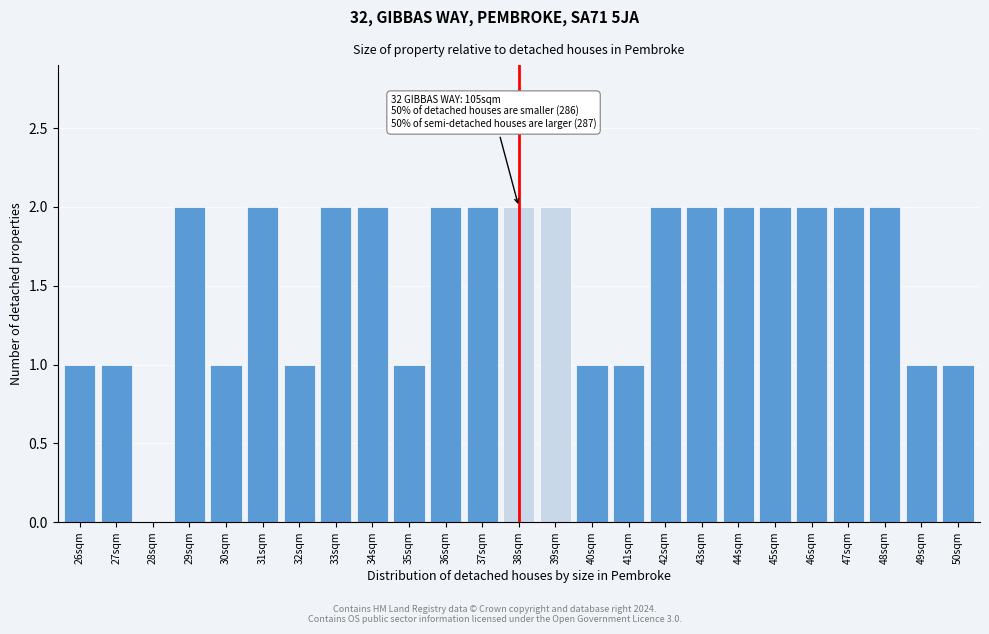

Reading left to right, transcribe all the data shown in this chart.

26sqm=1	27sqm=1	28sqm=0	29sqm=2	30sqm=1	31sqm=2	32sqm=1	33sqm=2	34sqm=2	35sqm=1	36sqm=2	37sqm=2	38sqm=2	39sqm=2	40sqm=1	41sqm=1	42sqm=2	43sqm=2	44sqm=2	45sqm=2	46sqm=2	47sqm=2	48sqm=2	49sqm=1	50sqm=1